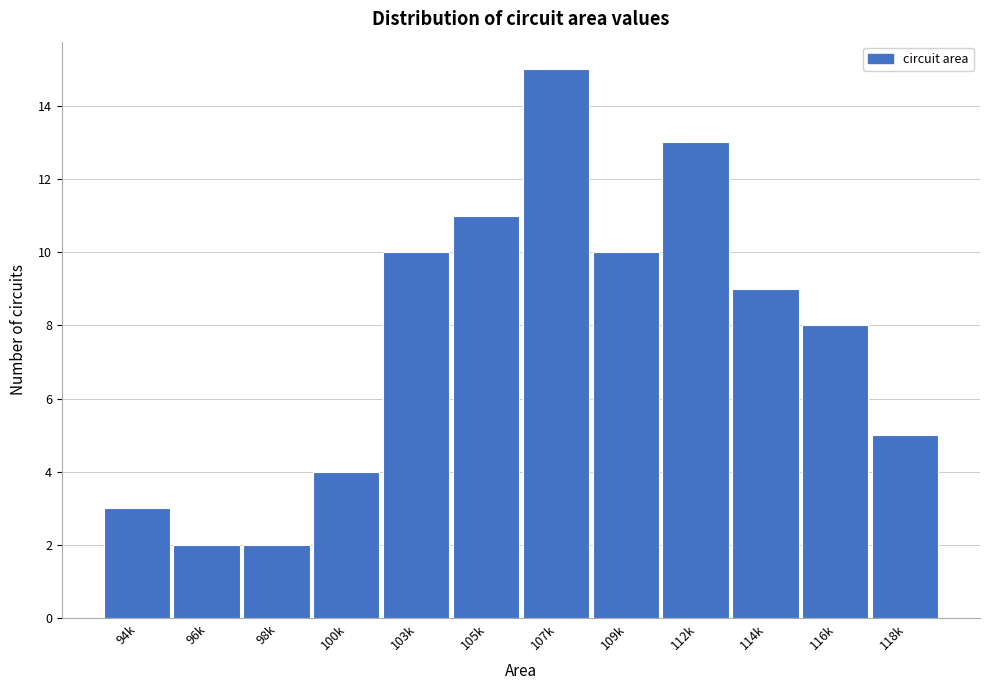

Reading left to right, extract all data points from this chart.

3	2	2	4	10	11	15	10	13	9	8	5